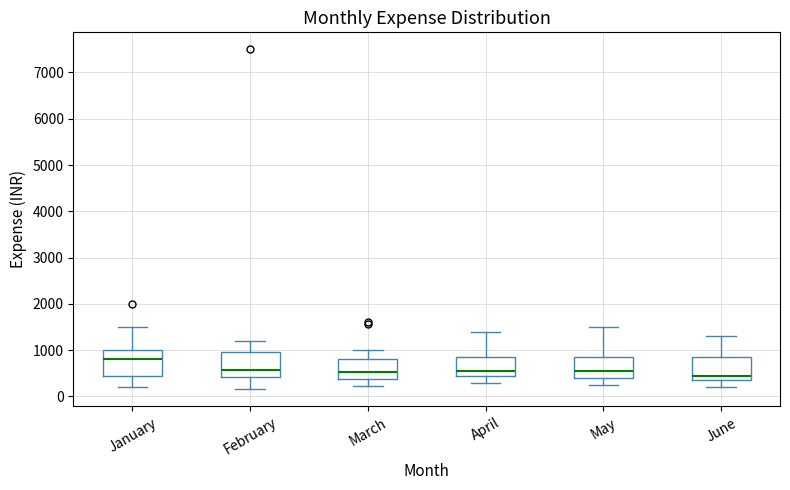

Which box's median line is the highest?

January